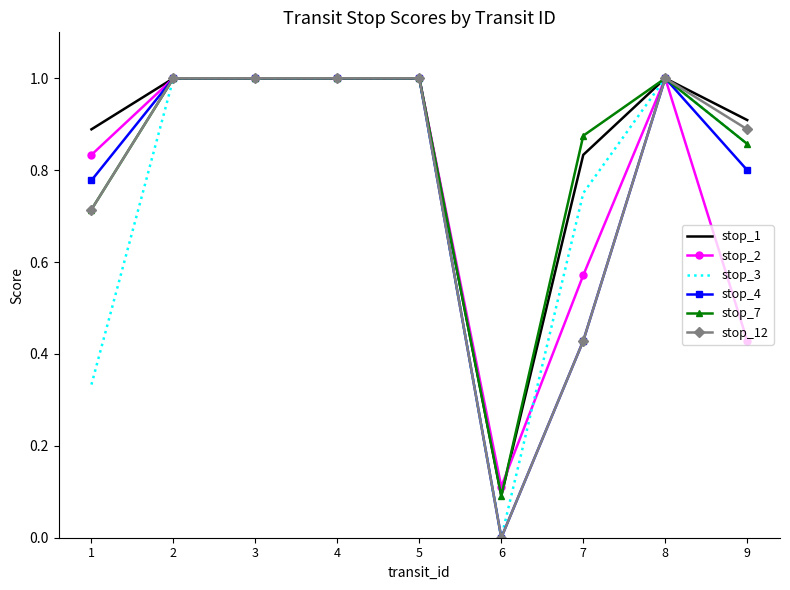

True or false: stop_2 has a value of 1.0 at 8.

True